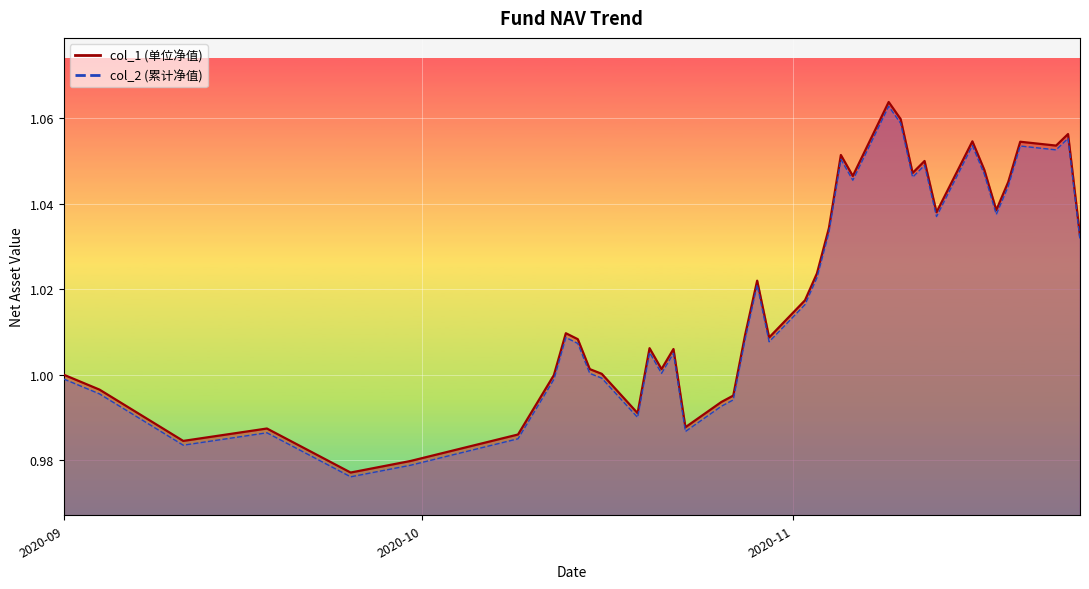

What are all the series names shown in the legend?

col_1 line, col_2 line